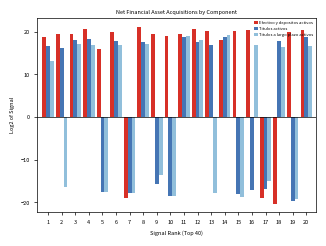

Which category has the highest value across all series?

8